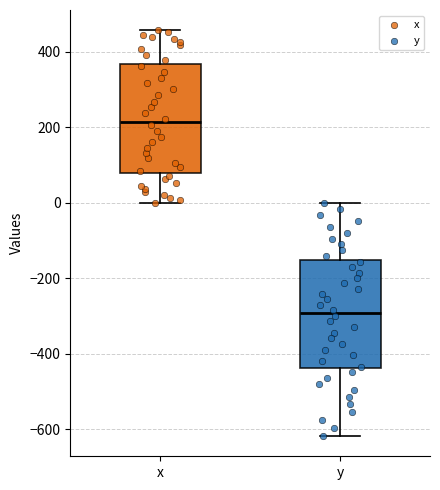

Where is the lower edge of the box for x on the y-axis? The values are not printed on the chart, so give them approximately, as read against the axis.

80